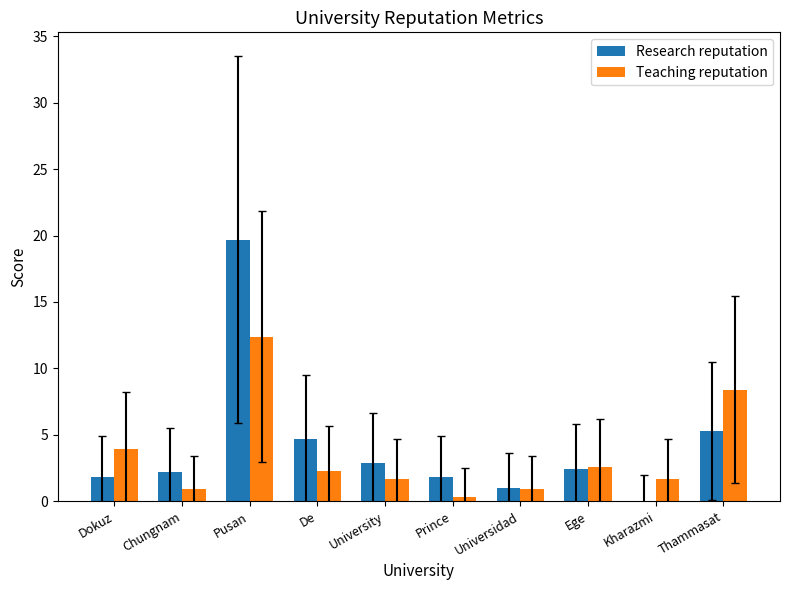

What is the sum of the Teaching reputation values at Pusan and Kharazmi?

14.1